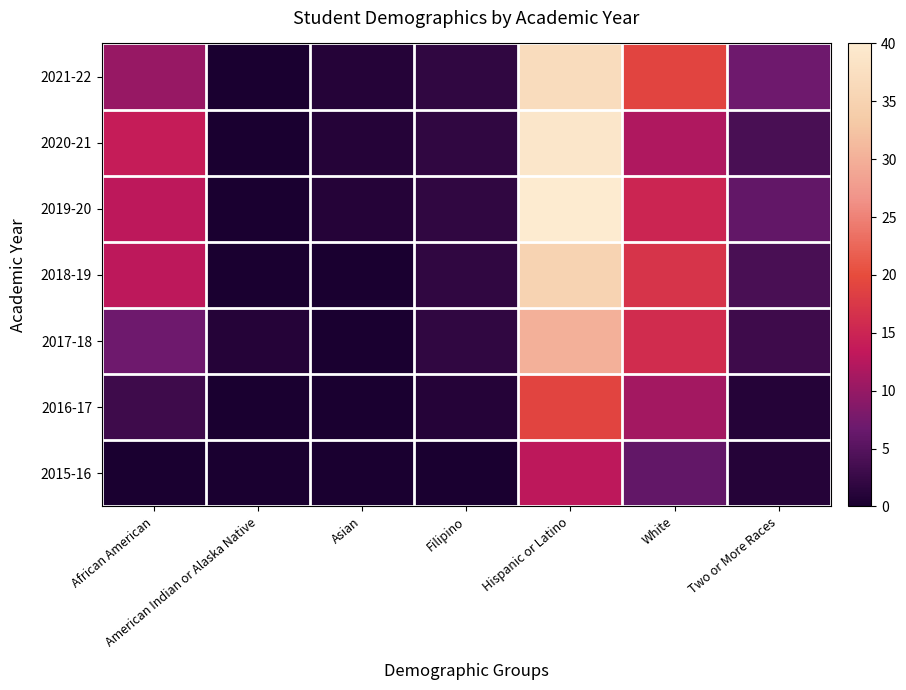

Which series has the largest range (max minus min)?

2019-20